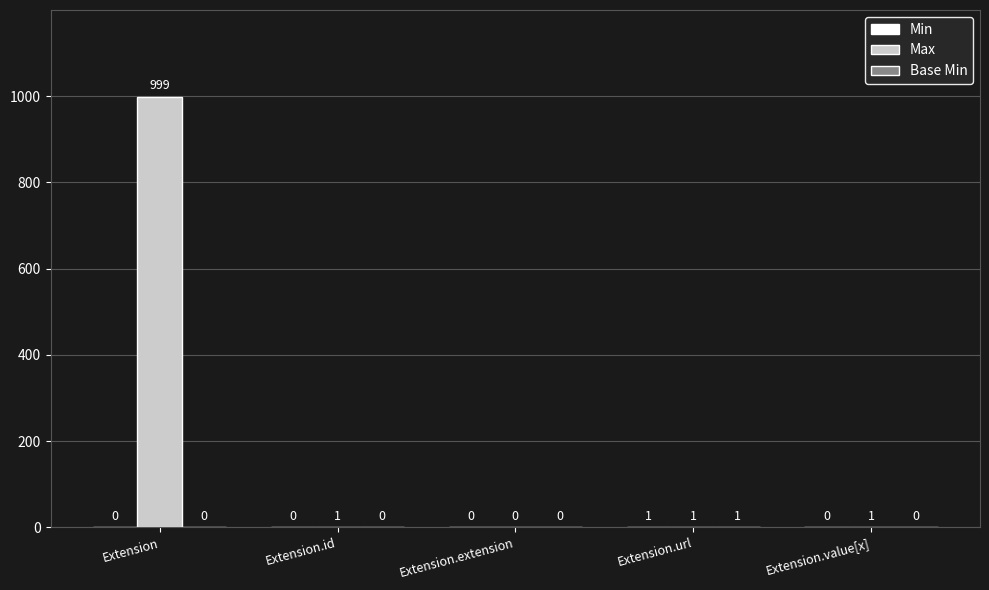

Between Extension.extension and Extension.value[x], which series saw the biggest shift?

Max